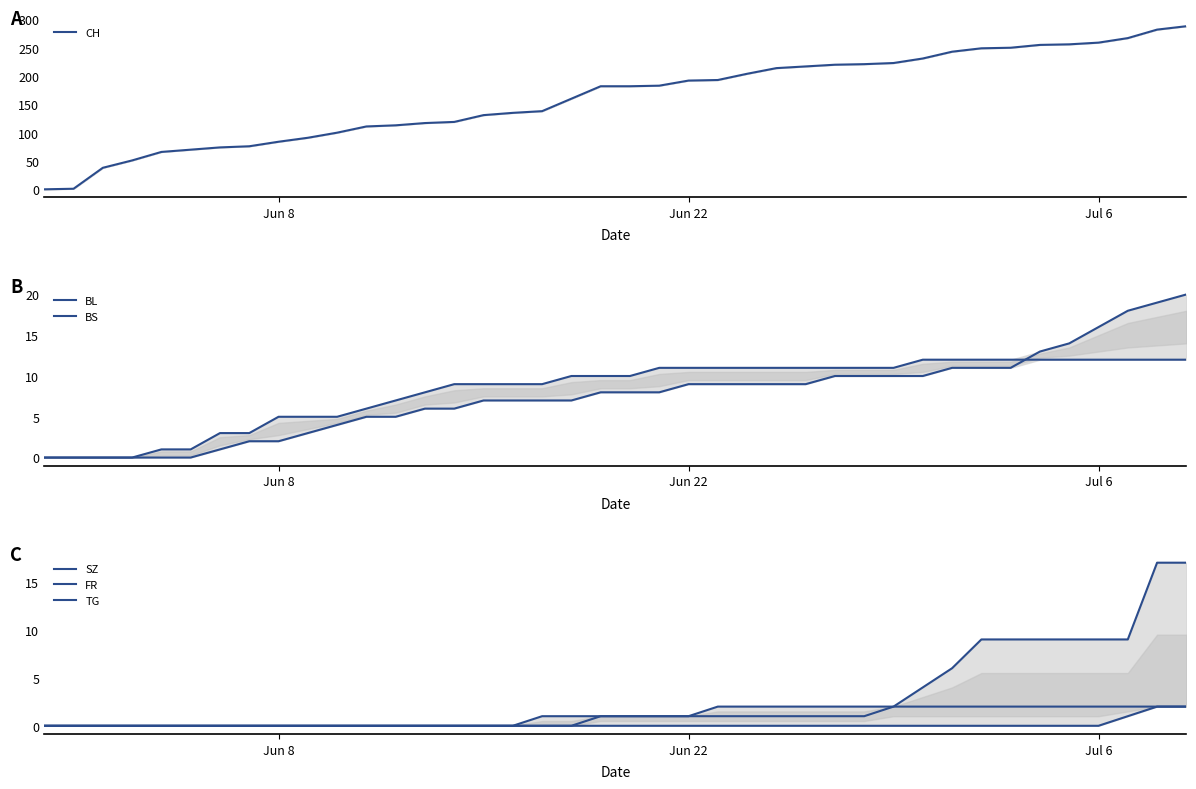

Which series has the widest spread of values?

CH